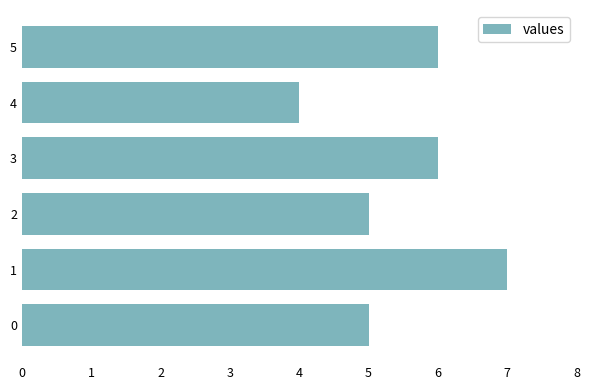

Does the chart contain any negative values?

No